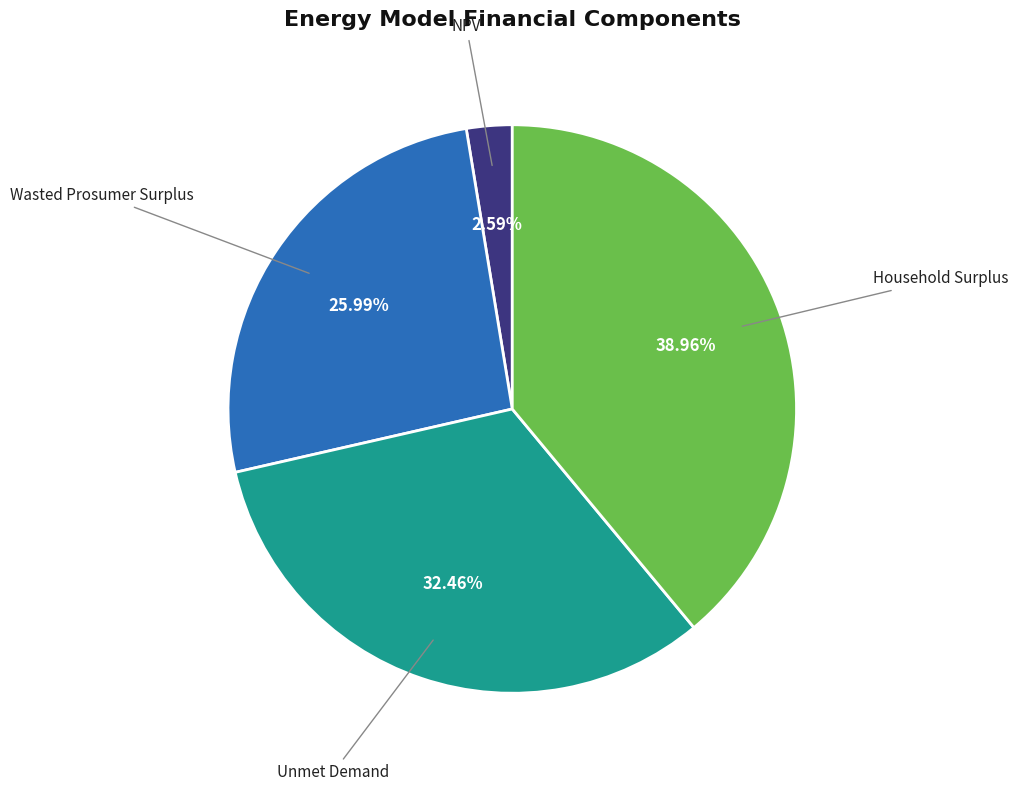

Which slice is the largest?

Household Surplus